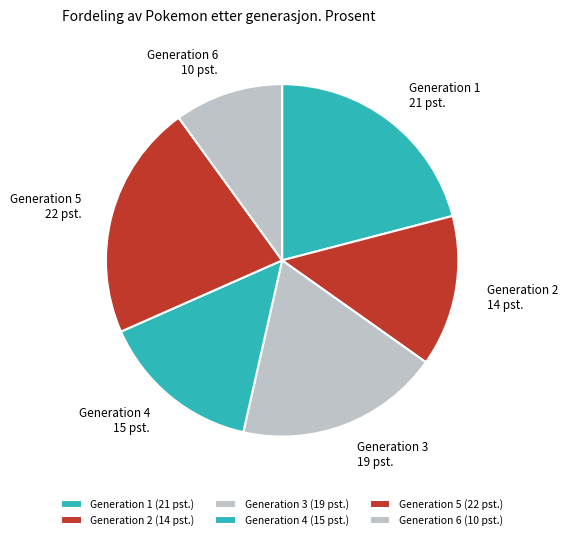

The Generation 5 slice represents 8% of the pie. True or false?

False